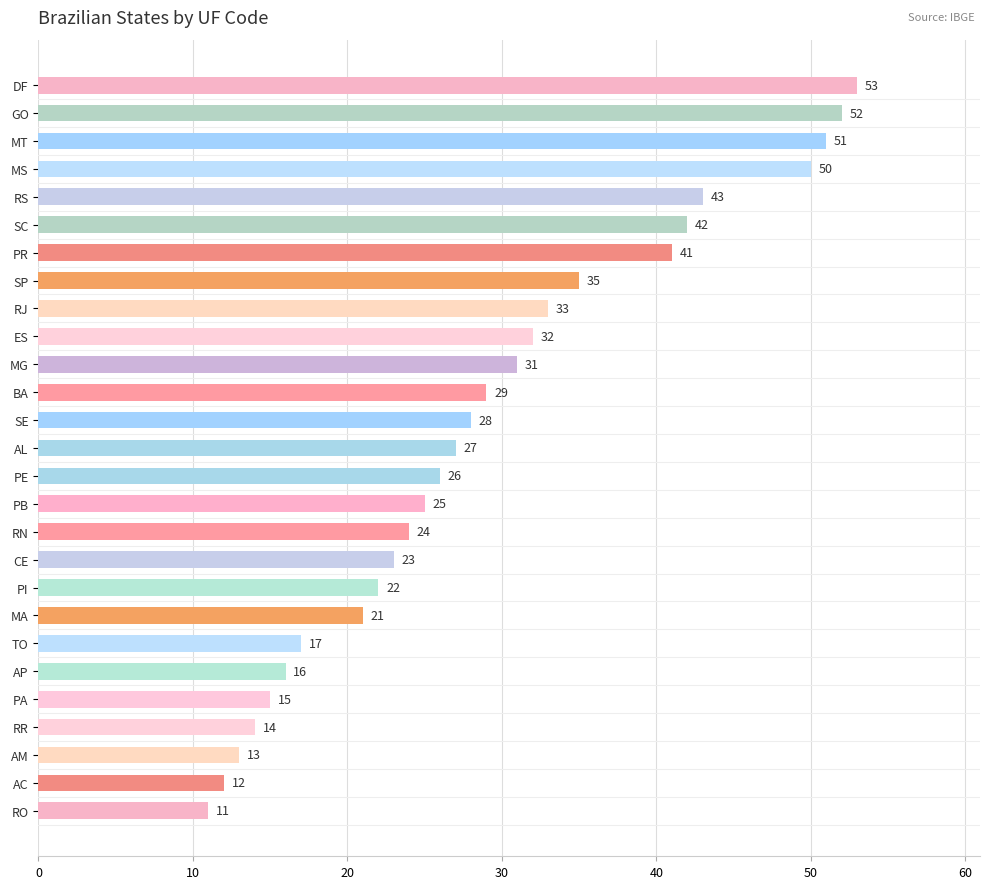

What is the ratio of the value at ES to the value at RJ?

1.0